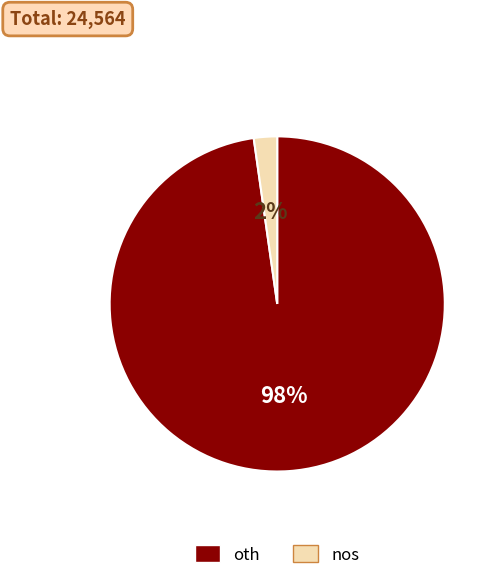

What is the largest slice in the pie chart?

oth